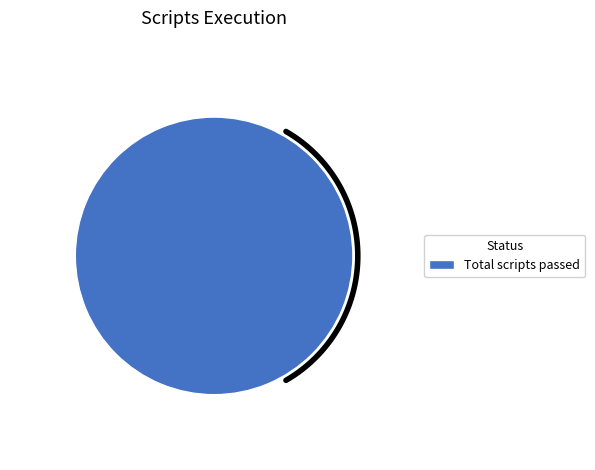

To the nearest percent, what is the combined percentage of Total scripts passed and Total scripts skipped?

100%